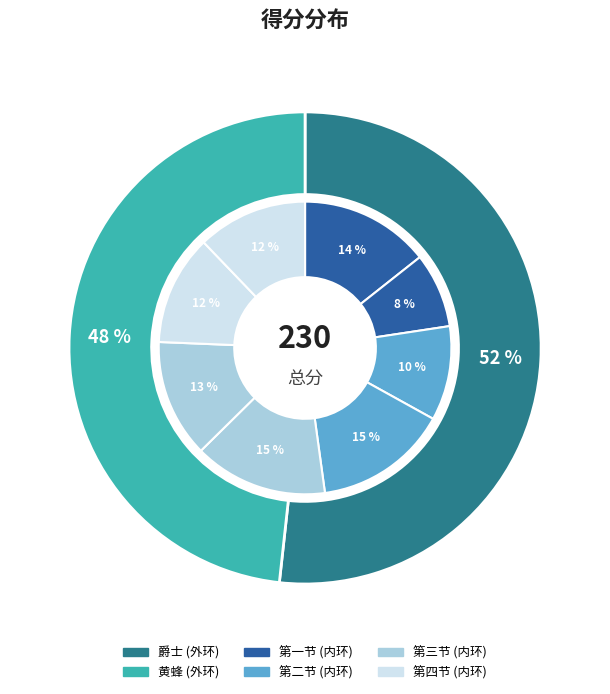

Count the number of slices in the pie.

2